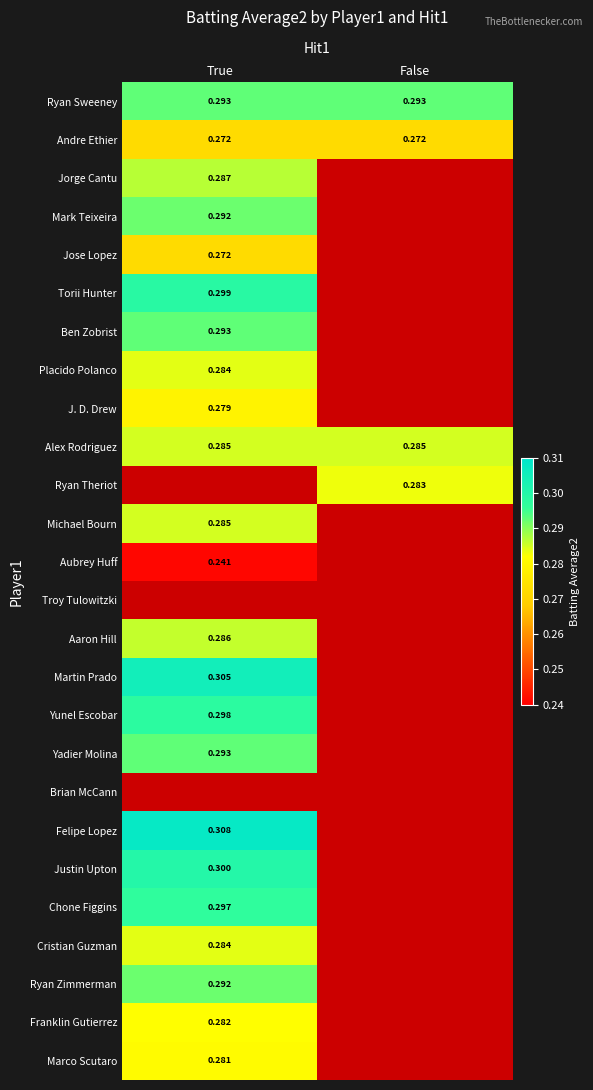

Which has a higher value, False or True?

False